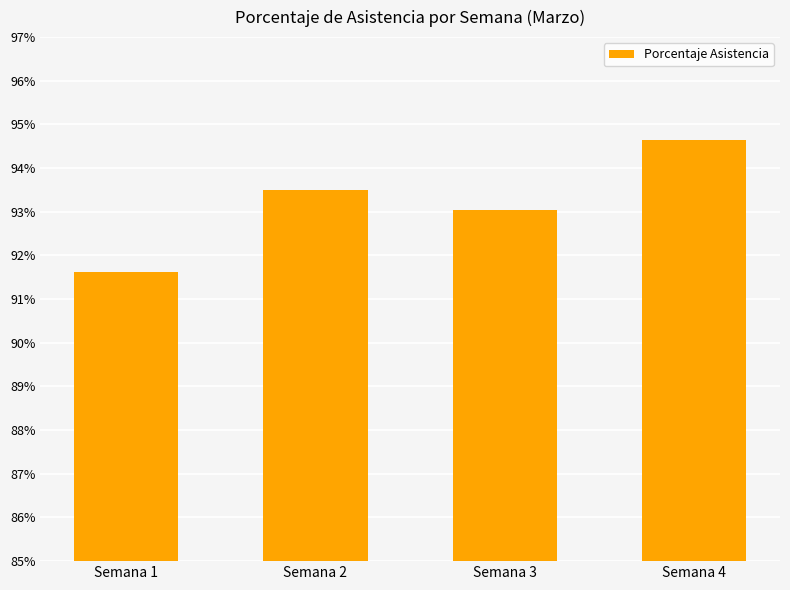

Is it true that the value at Semana 4 is 50.8?

False